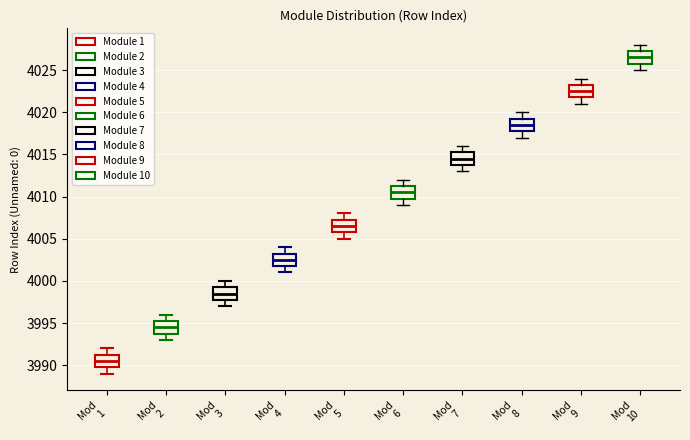

Reading left to right, transcribe this box plot: for each box, give where its median line is, the range the box spans, and where its two whiskers end, as read against the y-axis. The values are not printed on the chart, so give them approximately, as read against the axis.

Mod 1: median 3990.5, box 3990.0 to 3991.5, whiskers 3989.0 to 3992.0
Mod 2: median 3994.5, box 3994.0 to 3995.5, whiskers 3993.0 to 3996.0
Mod 3: median 3998.5, box 3998.0 to 3999.5, whiskers 3997.0 to 4000.0
Mod 4: median 4002.5, box 4002.0 to 4003.5, whiskers 4001.0 to 4004.0
Mod 5: median 4006.5, box 4006.0 to 4007.5, whiskers 4005.0 to 4008.0
Mod 6: median 4010.5, box 4010.0 to 4011.5, whiskers 4009.0 to 4012.0
Mod 7: median 4014.5, box 4014.0 to 4015.5, whiskers 4013.0 to 4016.0
Mod 8: median 4018.5, box 4018.0 to 4019.5, whiskers 4017.0 to 4020.0
Mod 9: median 4022.5, box 4022.0 to 4023.5, whiskers 4021.0 to 4024.0
Mod 10: median 4026.5, box 4026.0 to 4027.5, whiskers 4025.0 to 4028.0